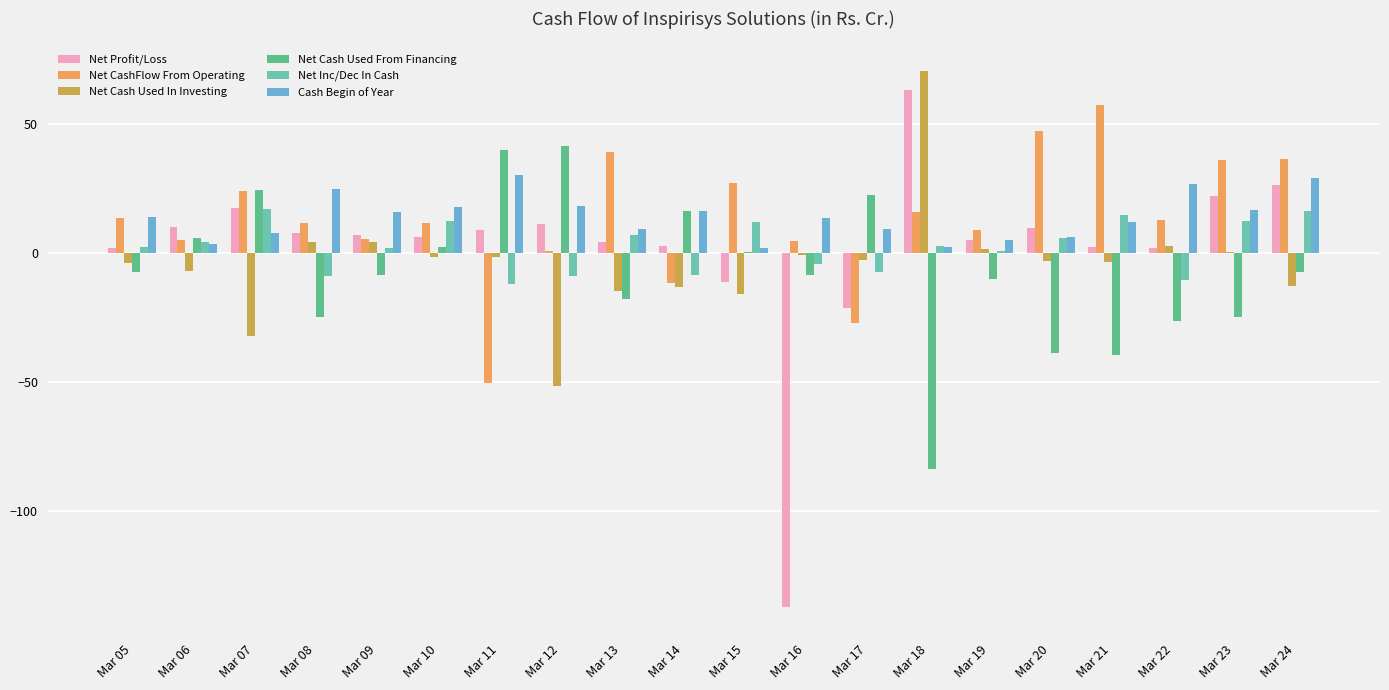

What are all the series names shown in the legend?

Net Profit/Loss, Net CashFlow From Operating, Net Cash Used In Investing, Net Cash Used From Financing, Net Inc/Dec In Cash, Cash Begin of Year